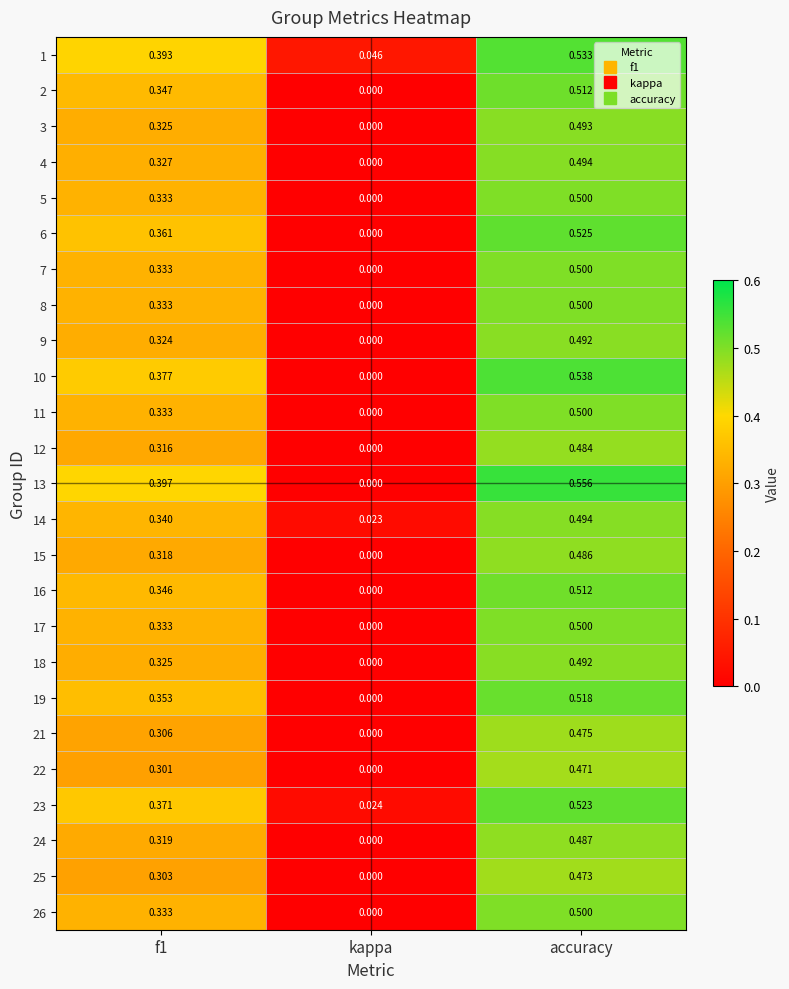

At which category is the sum across all series the highest?

accuracy